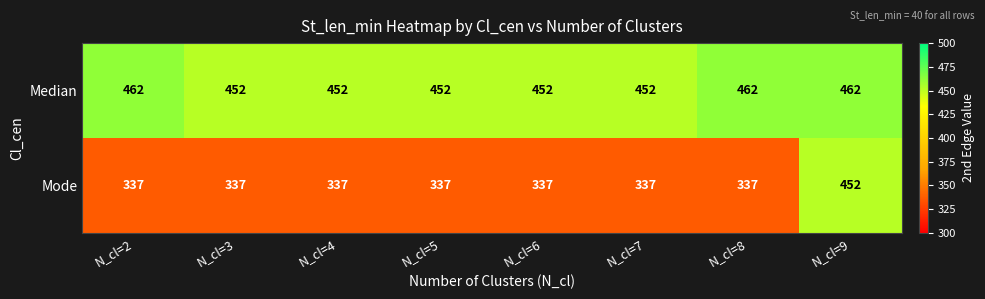

The Median series shows 652 at N_cl=6. True or false?

False